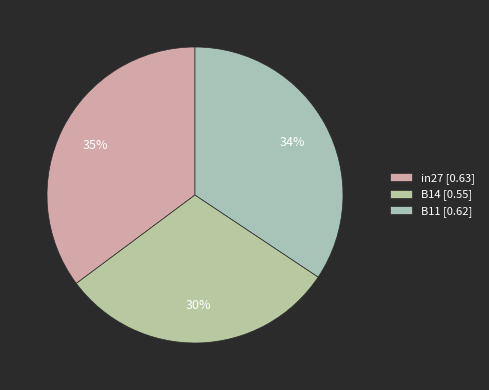

Rank the categories by value from lowest to highest.

B14, B11, in27